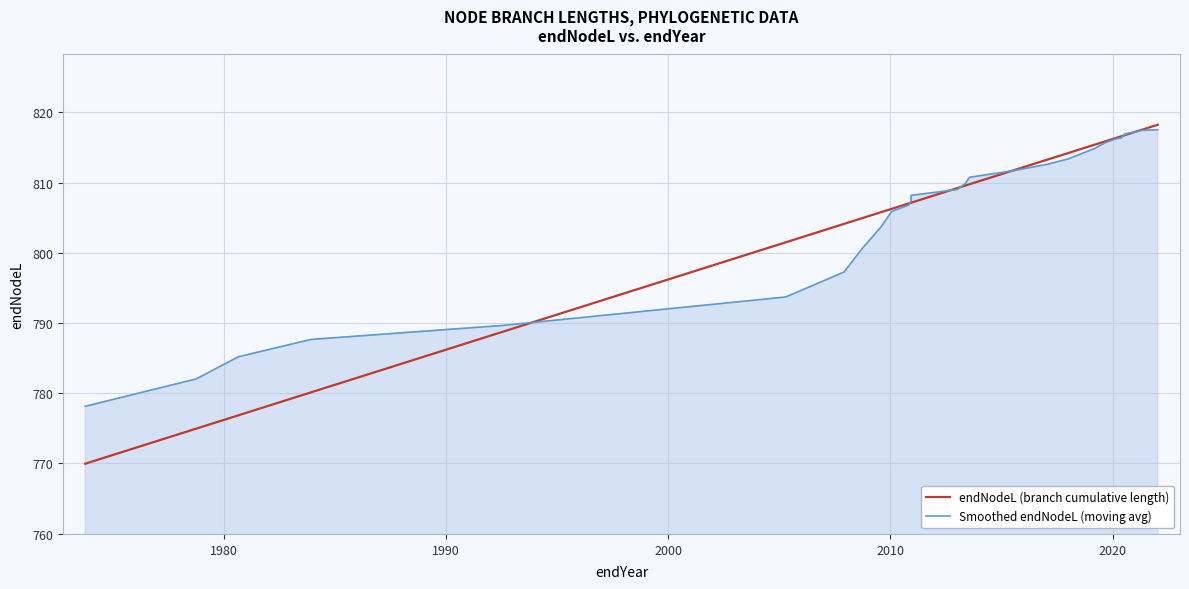

Which series has the largest total across all categories?

Smoothed endNodeL (moving avg)